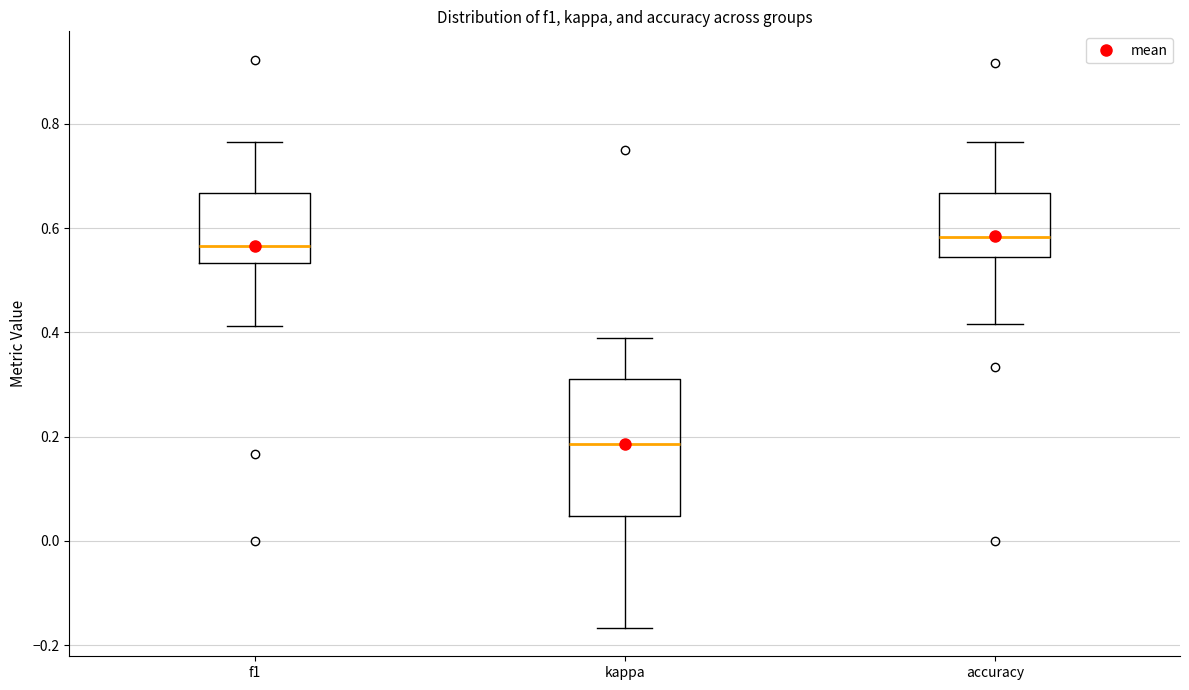

Where is the lower edge of the box for kappa on the y-axis? The values are not printed on the chart, so give them approximately, as read against the axis.

0.04